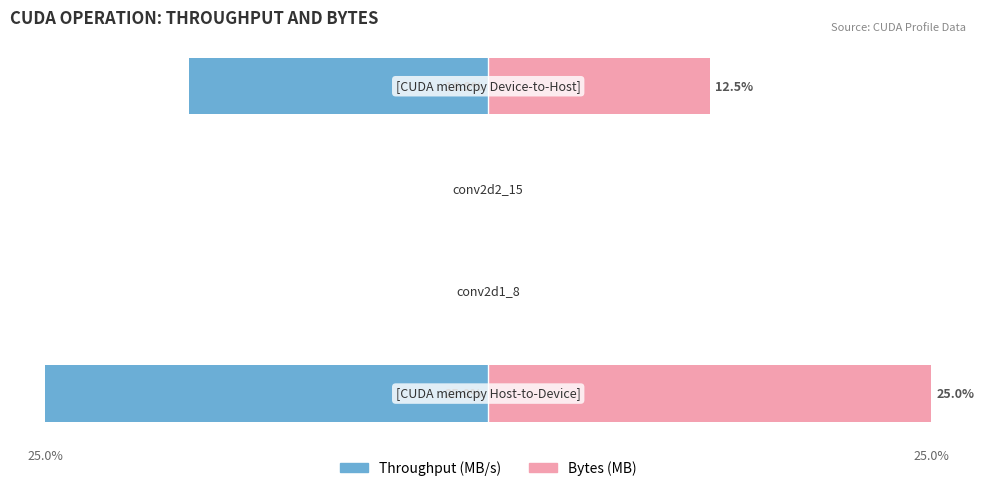

Reading right to left, list all the values displayed in this chart.

Throughput (MB/s): -16.9	0.0	0.0	-25.0
Bytes (MB): 12.5	0.0	0.0	25.0